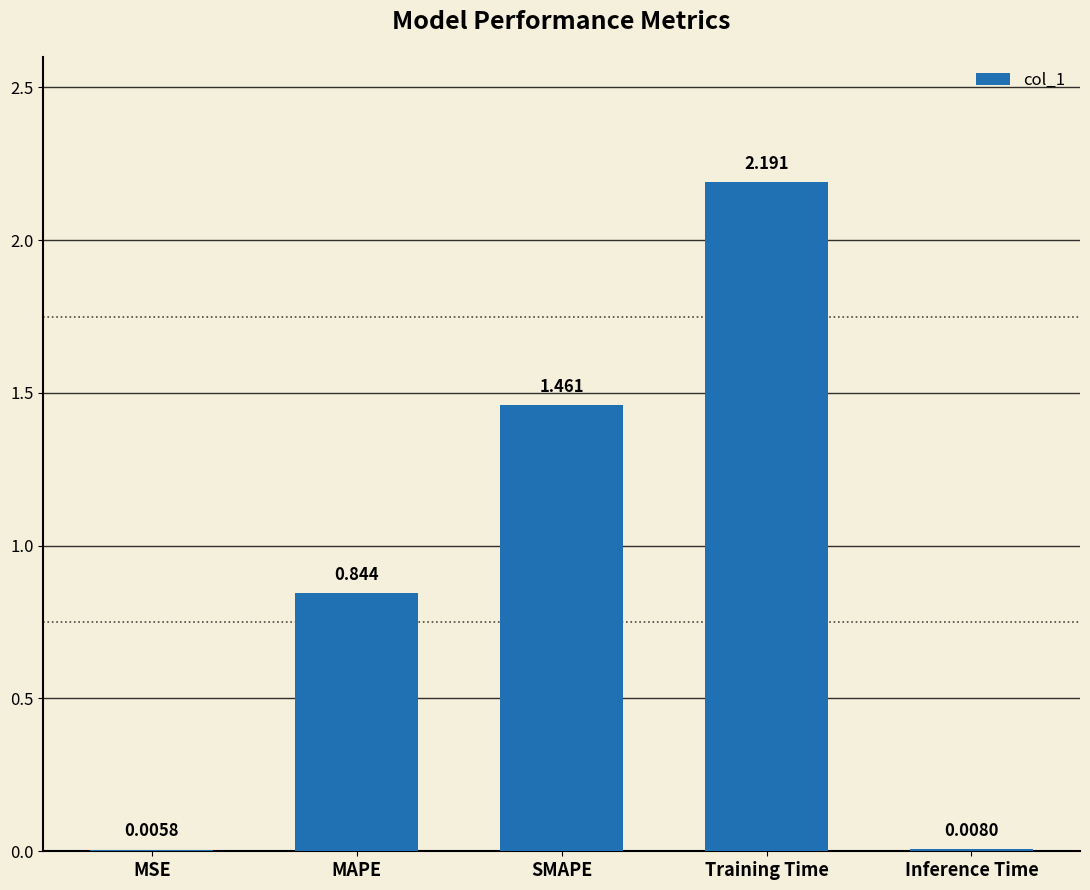

What is the change in value from MAPE to SMAPE?

+0.6